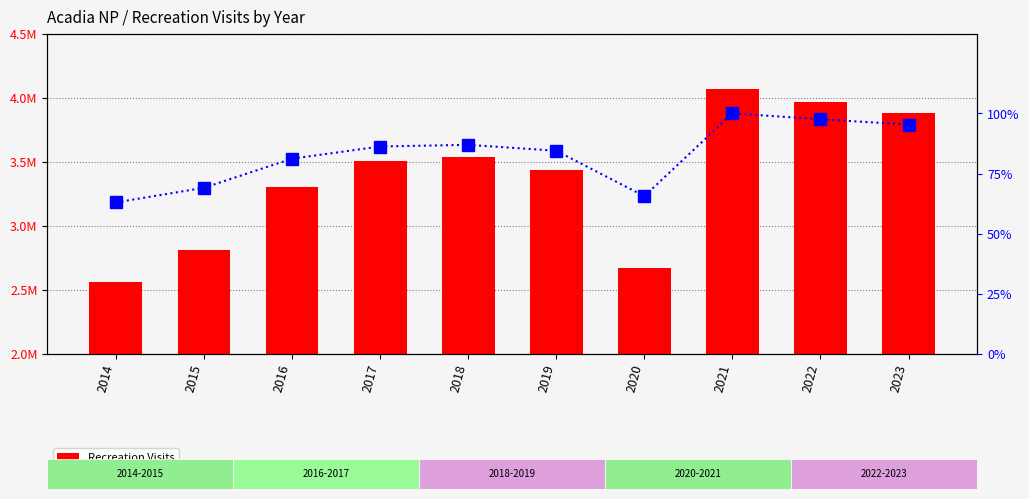

Which series has the largest total across all categories?

Recreation Visits